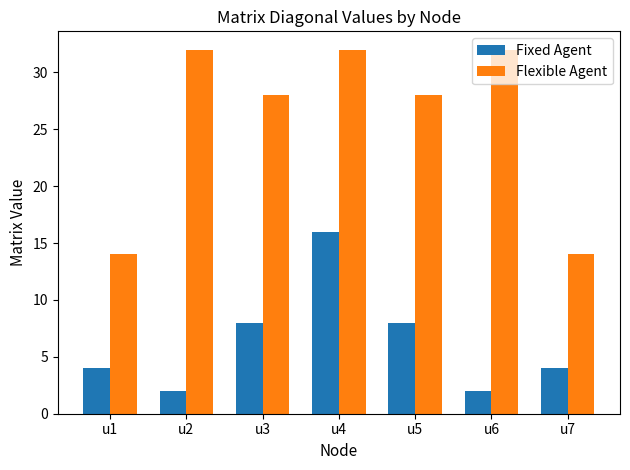

What is the spread (max minus min) of values at u2?

30